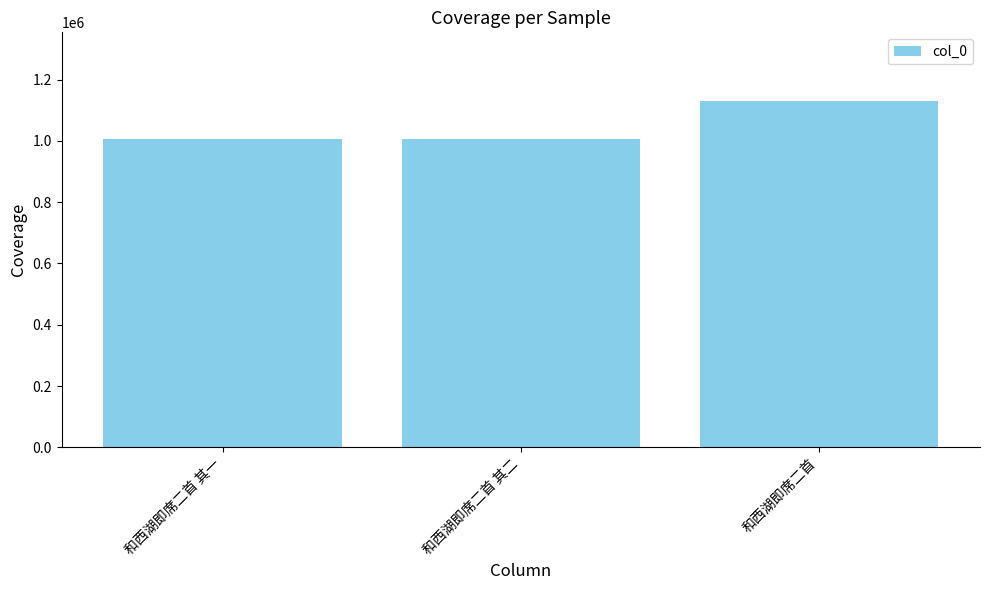

What is the minimum value shown in the chart?

1005051